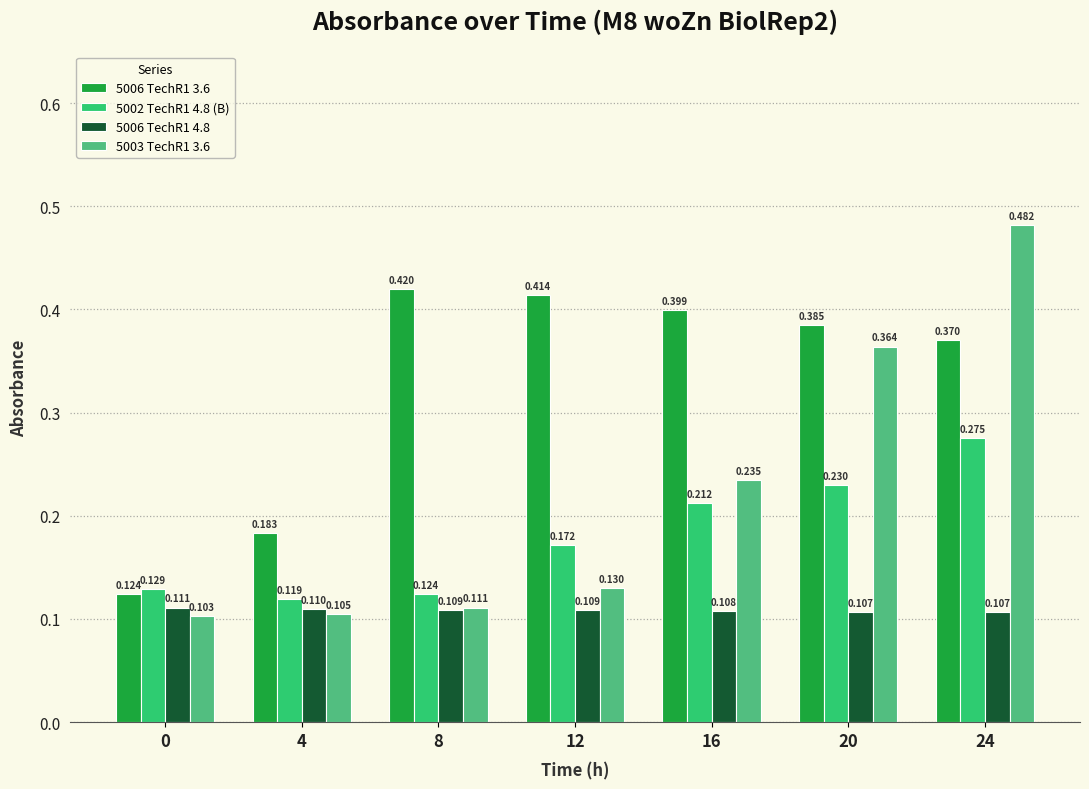

Is the value of 5002 TechR1 4.8 (B) at 24 greater than the value of 5003 TechR1 3.6 at 0?

Yes